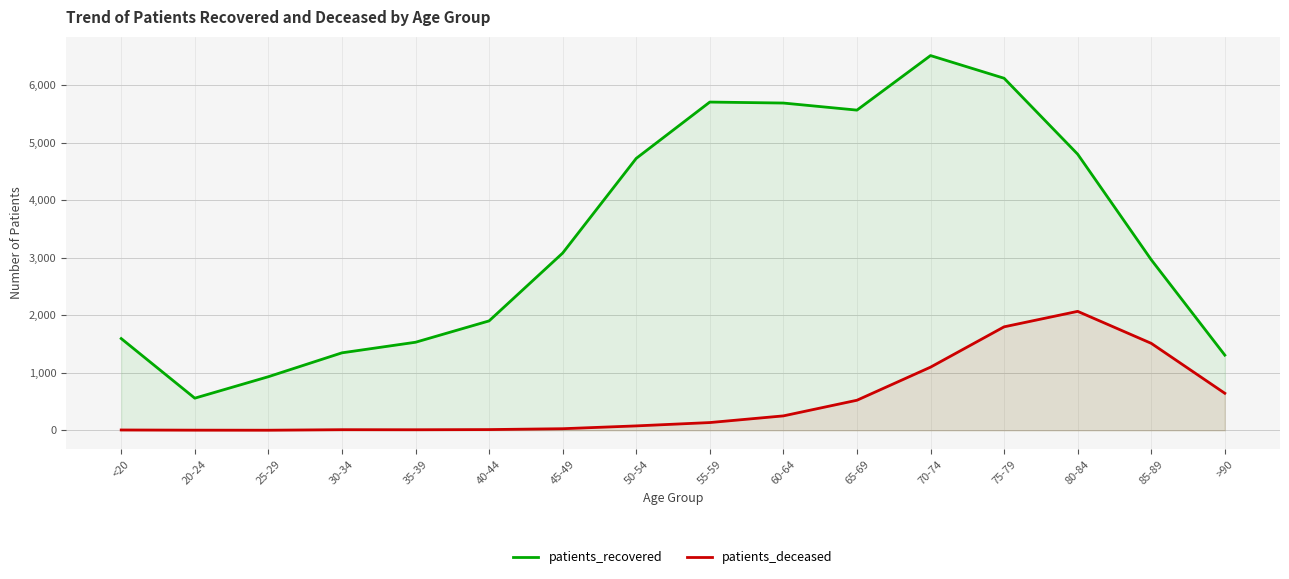

At 25-29, list the series in order from largest to smallest.

patients_recovered, patients_deceased